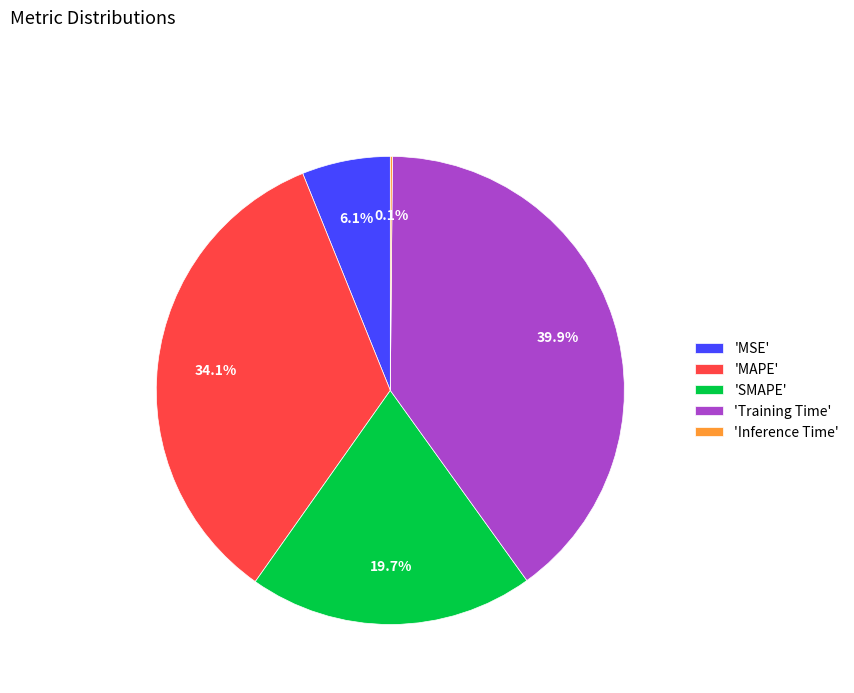

What is the largest slice in the pie chart?

'Training Time'